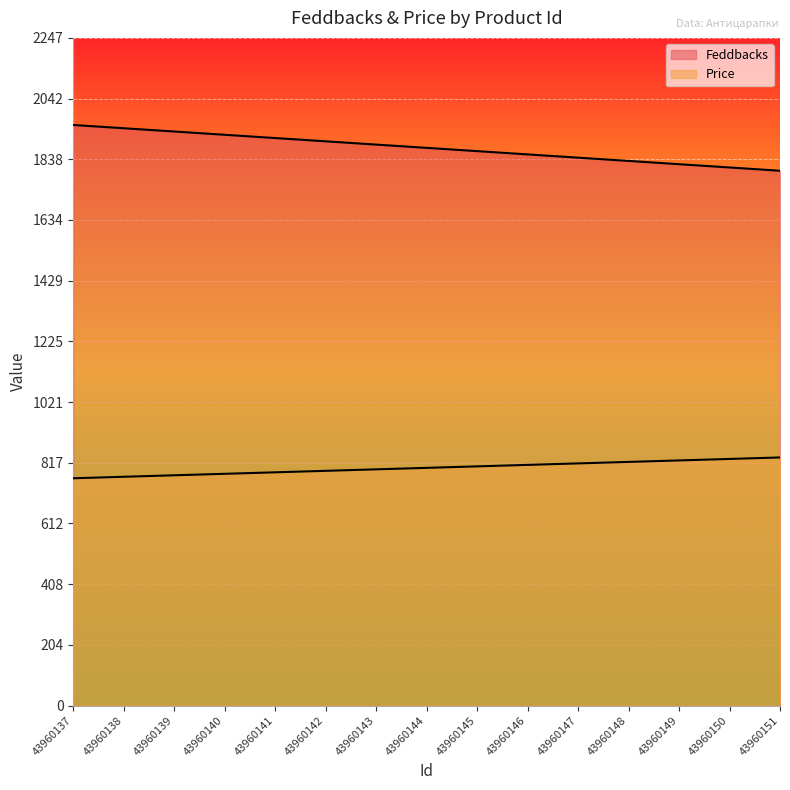

What is the average value of the Feddbacks series?

1877